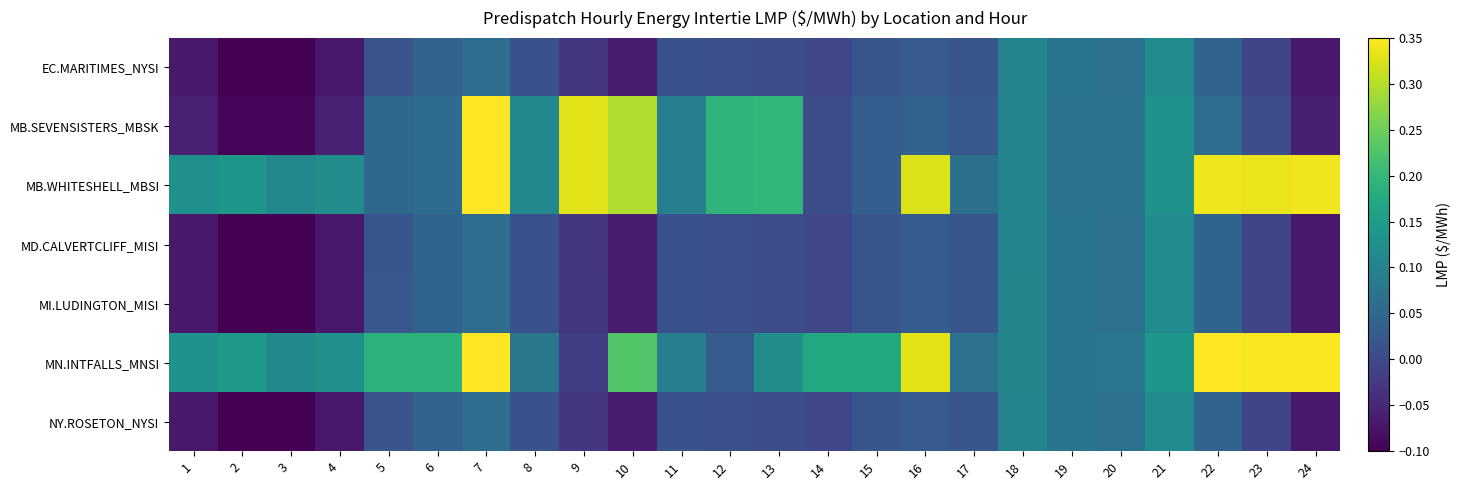

Which category has the highest value across all series?

7